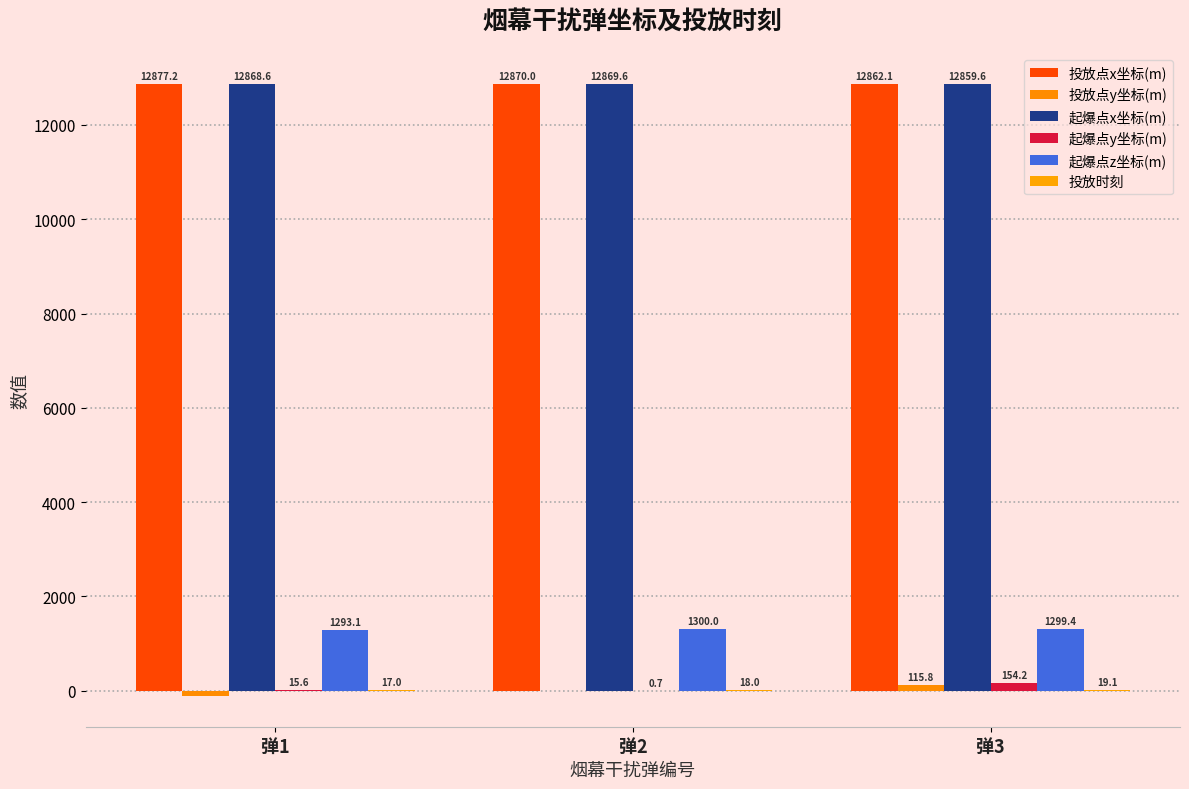

Rank the series at 弹2 from lowest to highest value.

投放点y坐标(m), 起爆点y坐标(m), 投放时刻, 起爆点z坐标(m), 起爆点x坐标(m), 投放点x坐标(m)